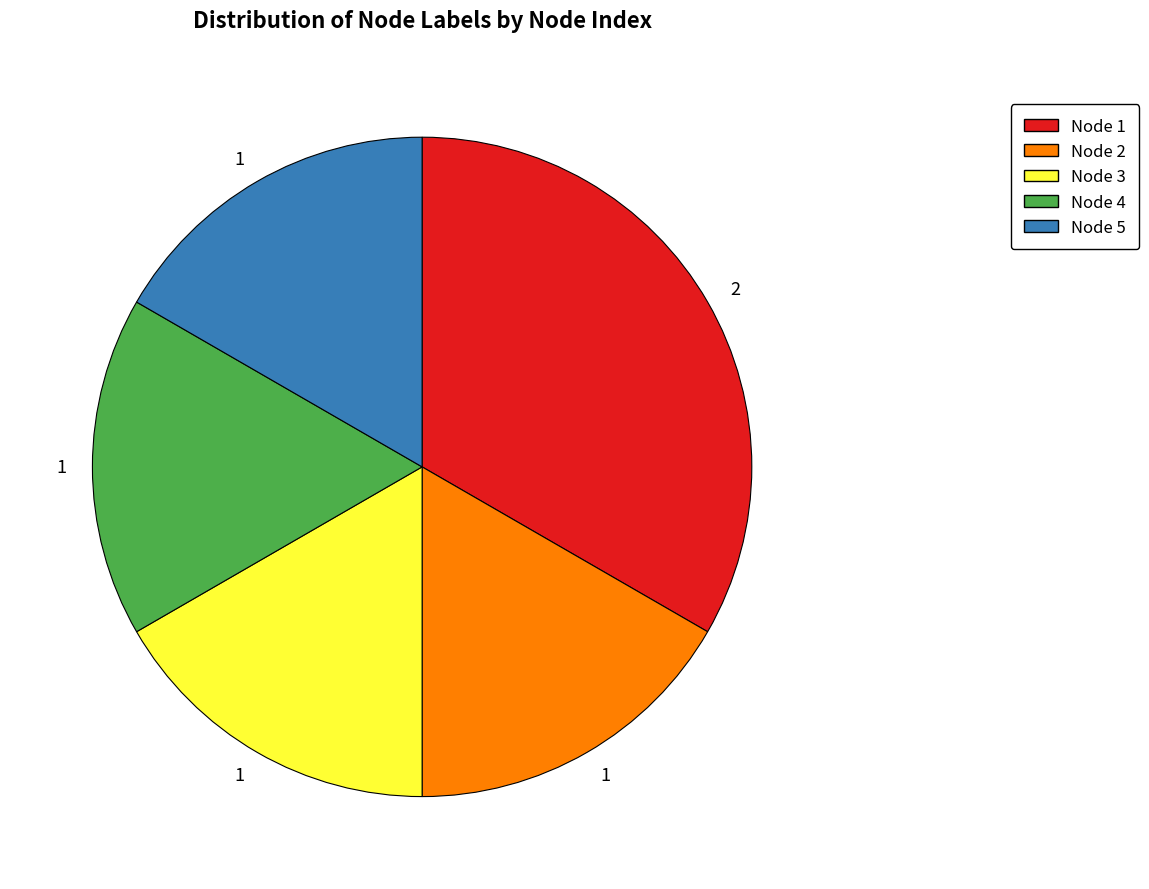

Which category has the biggest portion of the pie?

Node 1